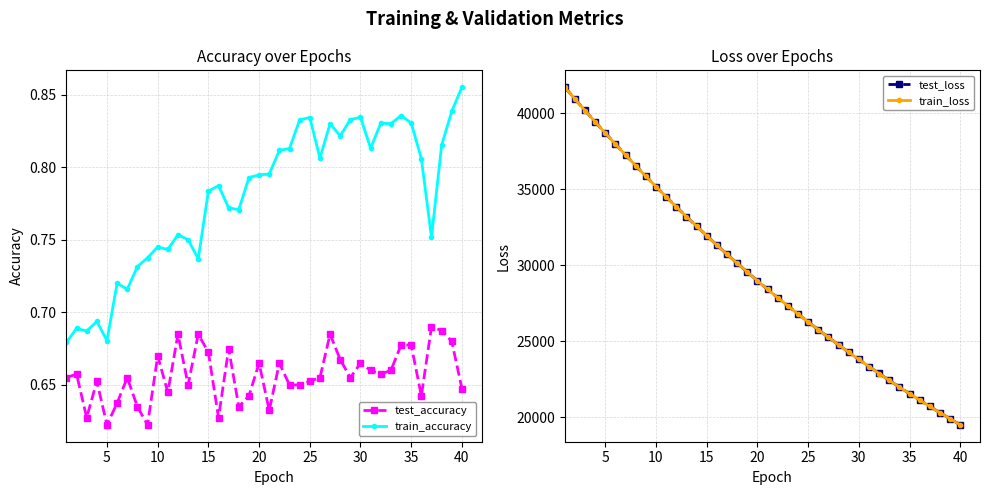

What is the highest value of the train_loss series?

41695.6